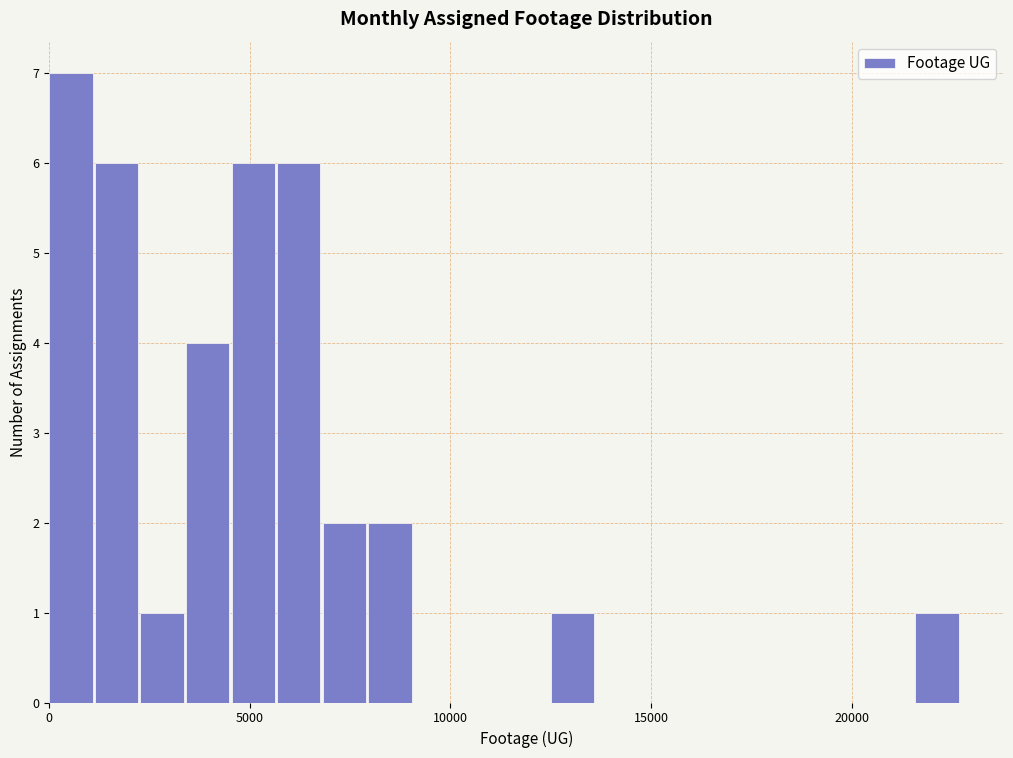

Read against the x-axis, roughly where is the centre of the tallest bar?

500